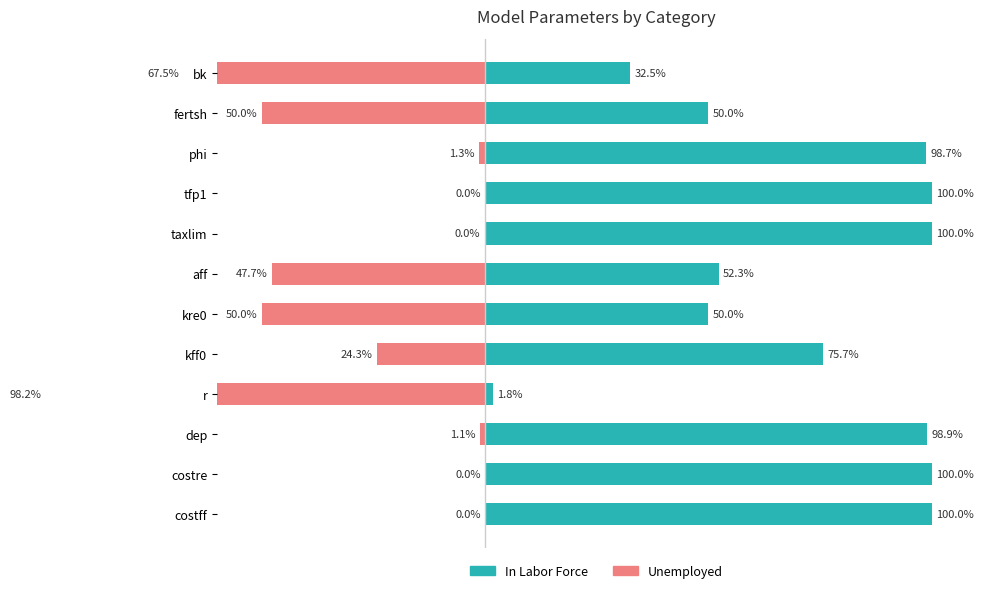

At how many categories does at least one series exceed -5?

12